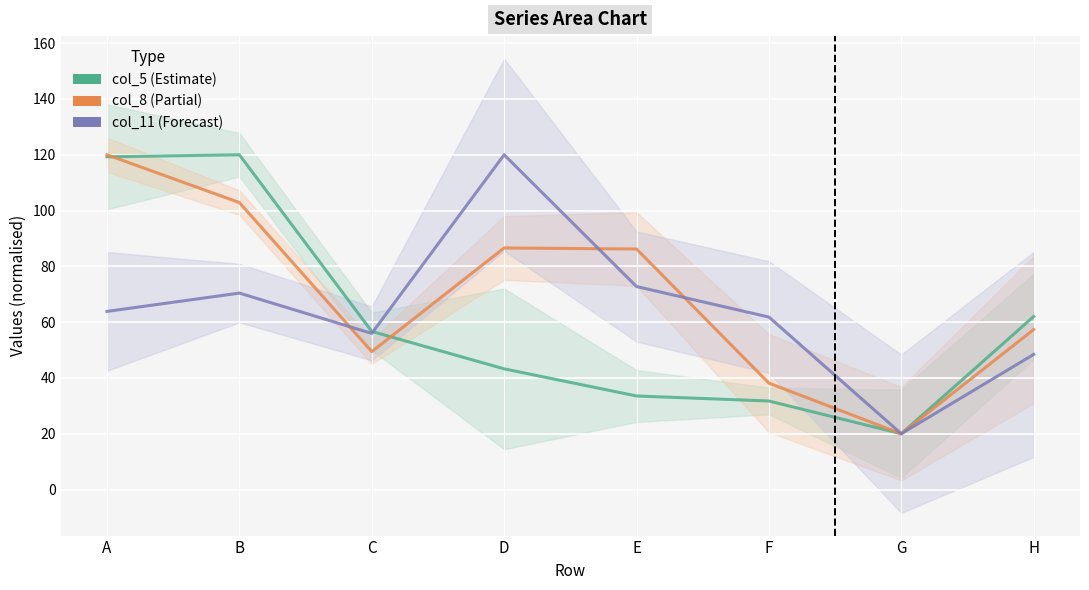

What is the total value across all series at E?

192.5